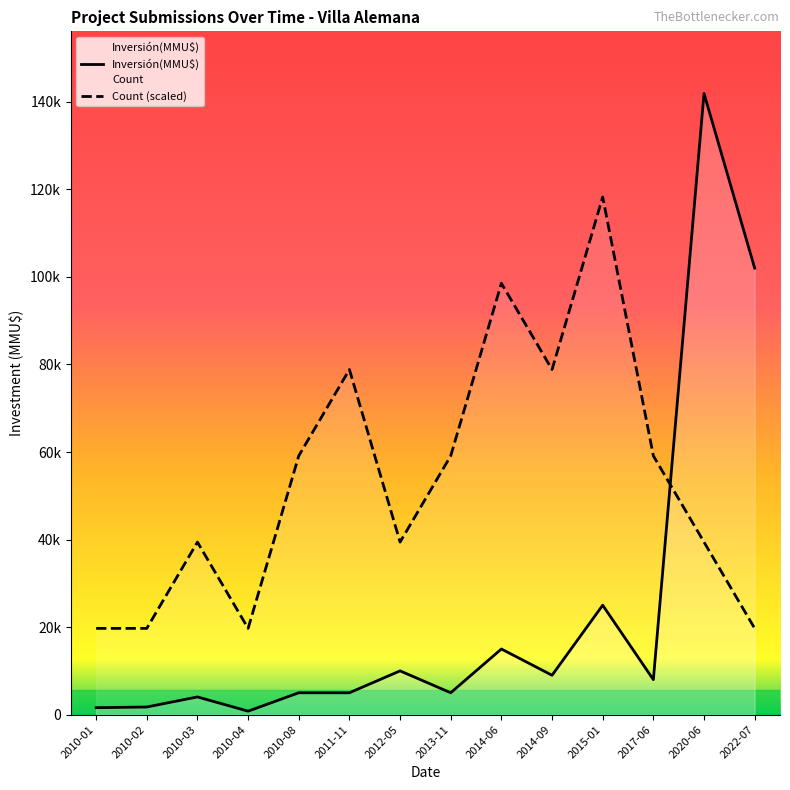

How many interior local peaks does the Inversión(MMU$) series have?

5